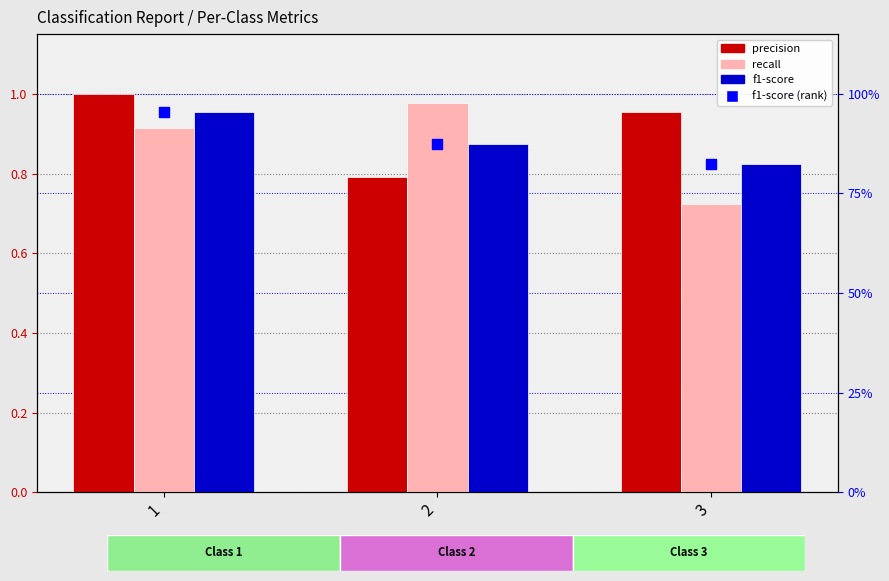

What is the total value across all series at 3?

3.3